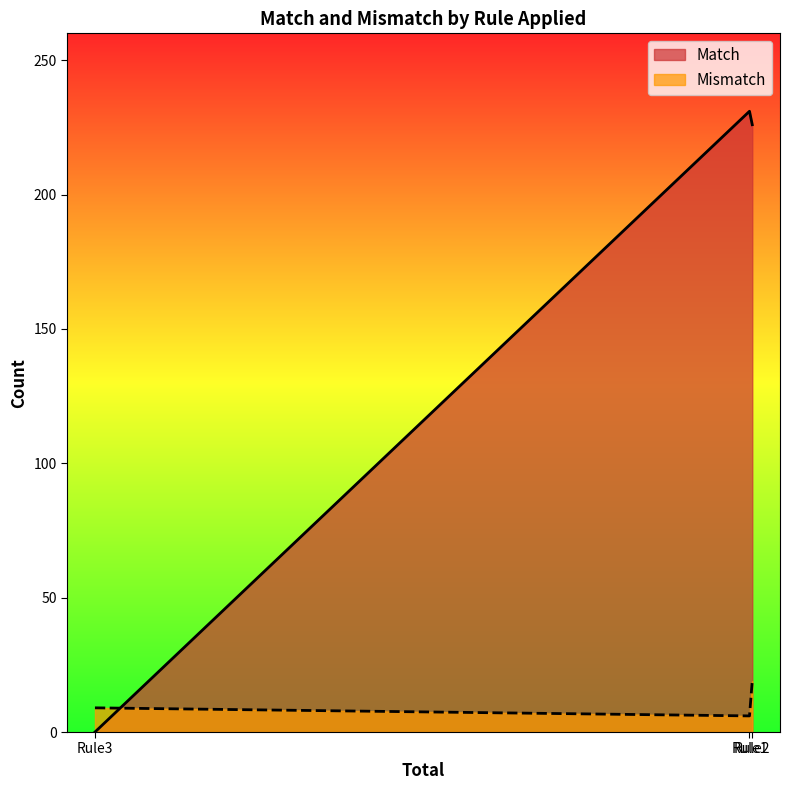

List the series in order of their overall mean, lowest first.

Mismatch, Match